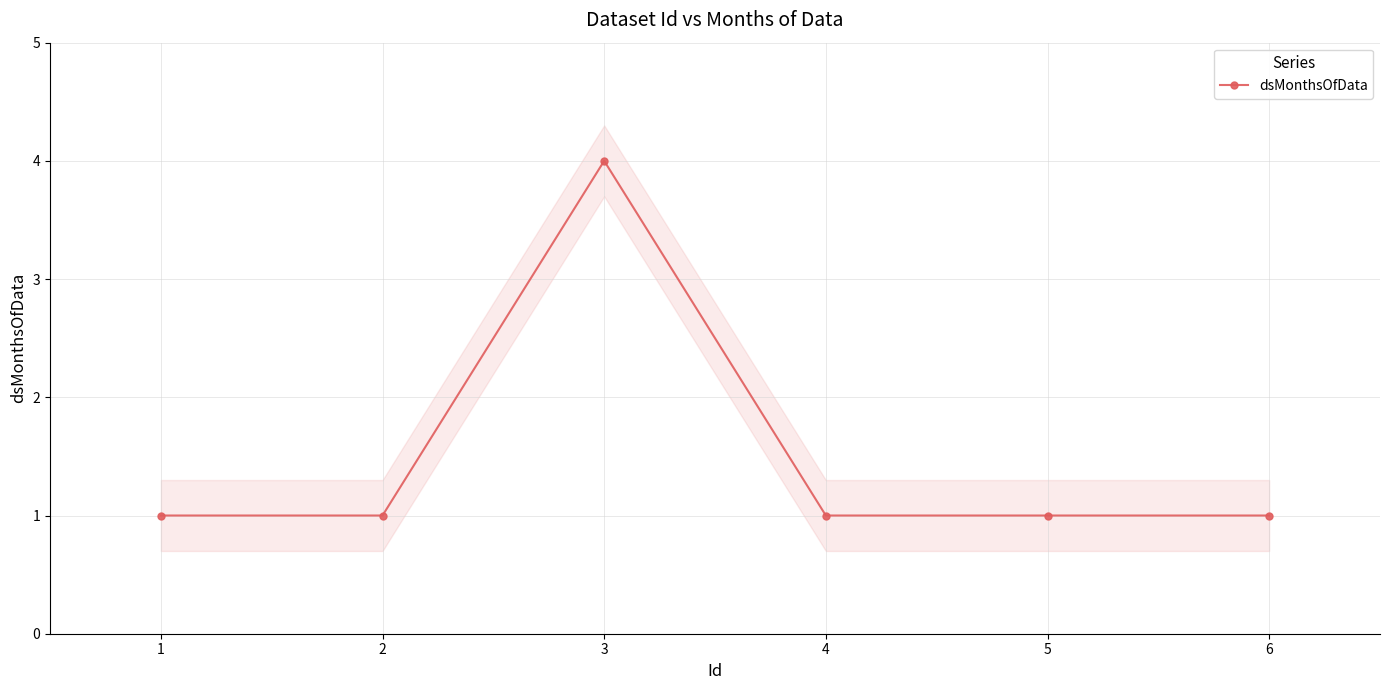

Which label corresponds to the smallest value in the chart?

1